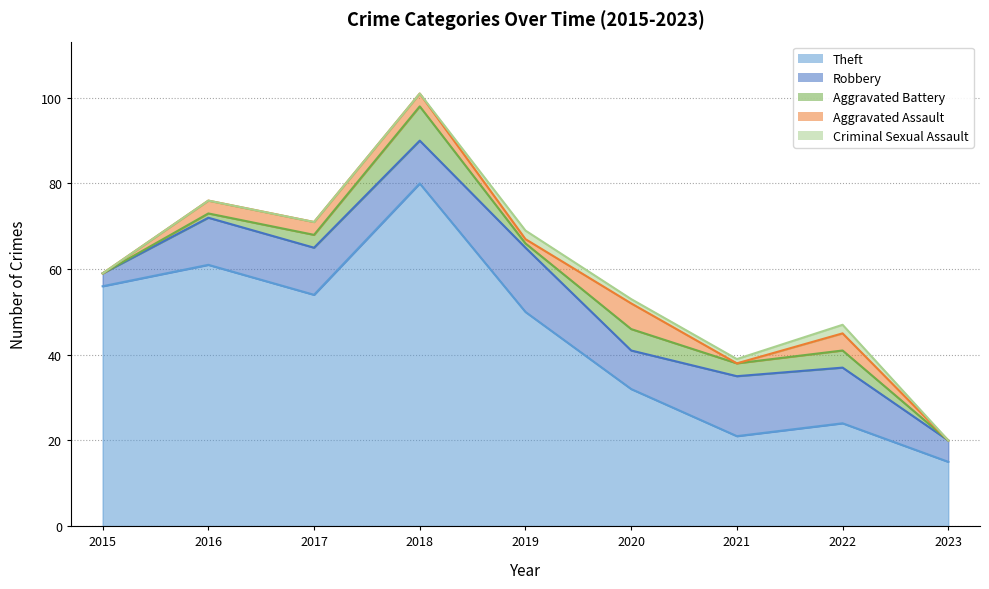

Is it true that Aggravated Assault equals 4 at 2016?

False